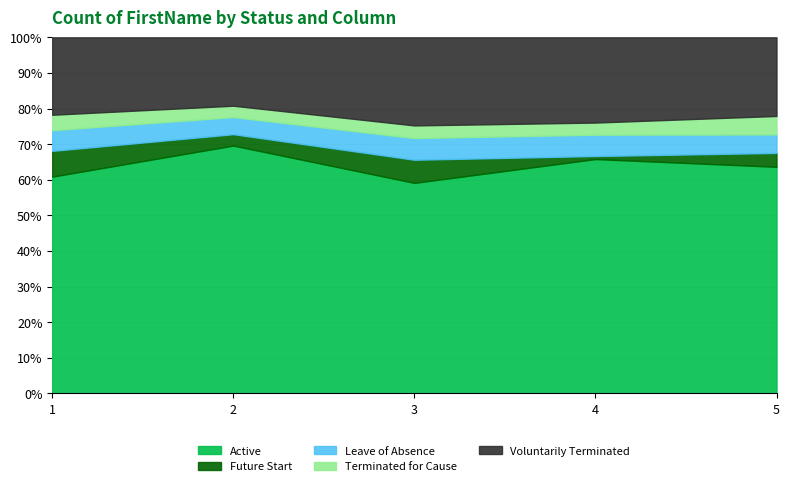

Which series has the largest range (max minus min)?

Active